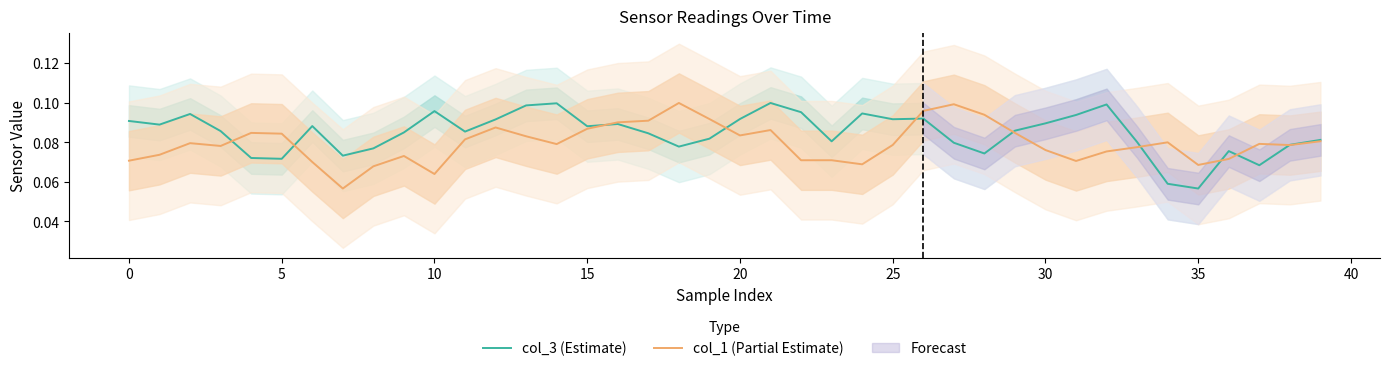

Which category has the lowest value in the col_3 (Estimate) series?

35